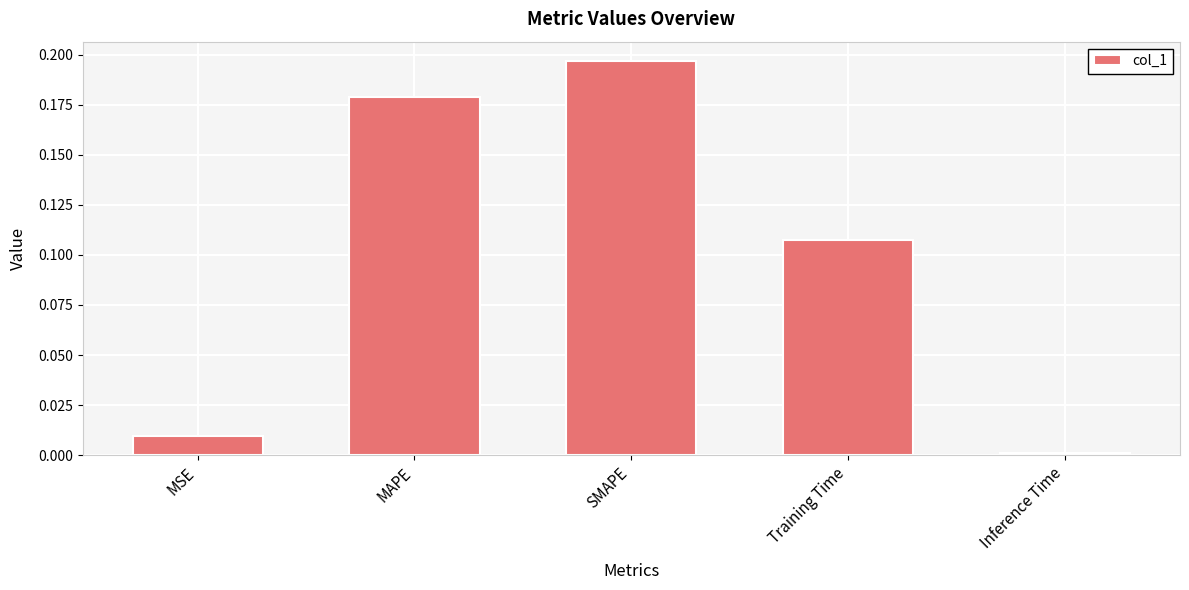

The chart shows a value of 0.0 at Training Time. True or false?

False